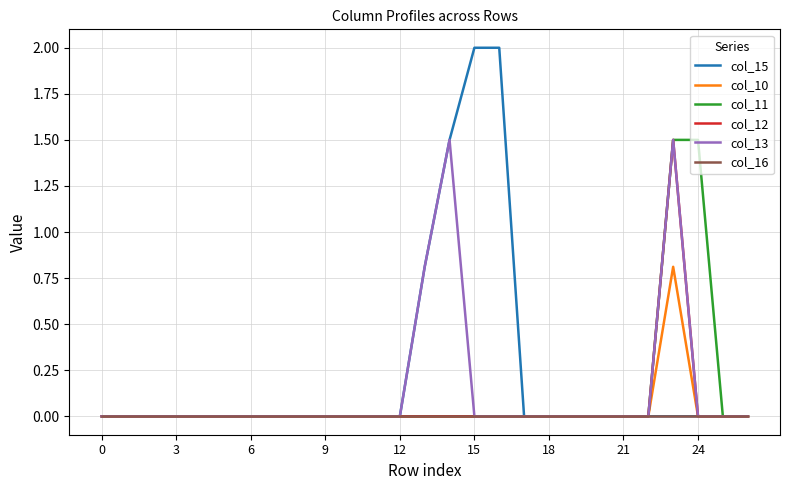

Which series has the largest total across all categories?

col_15